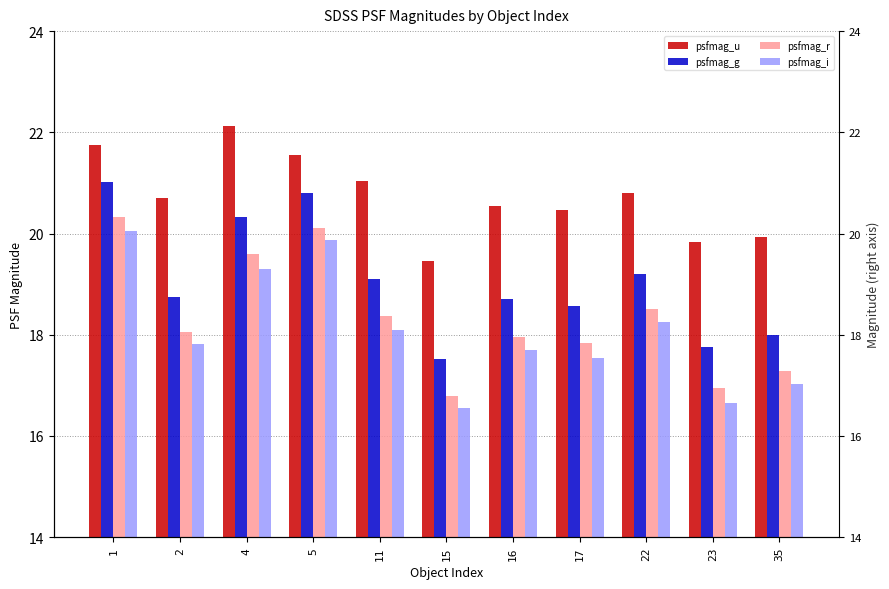

Is it true that psfmag_g equals 20.8 at 5?

True